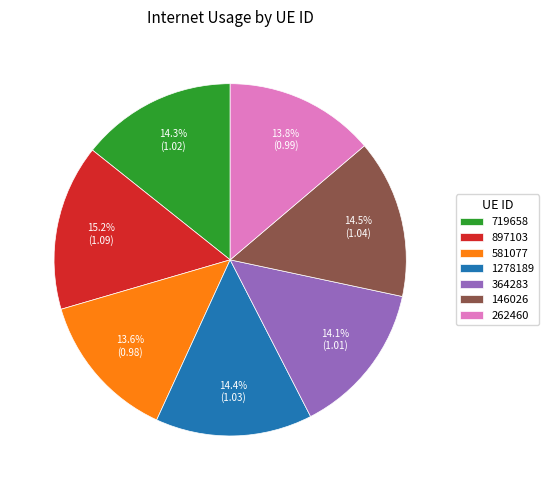

Combined, what portion of the pie is 897103 and 364283?

29.3%